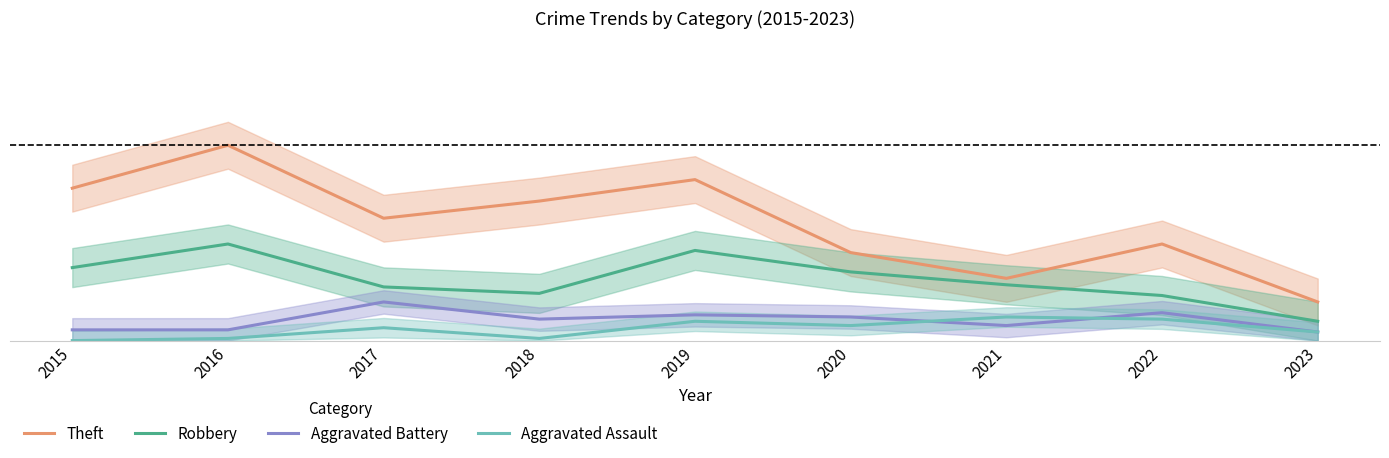

Which label corresponds to the smallest value in the chart?

2015